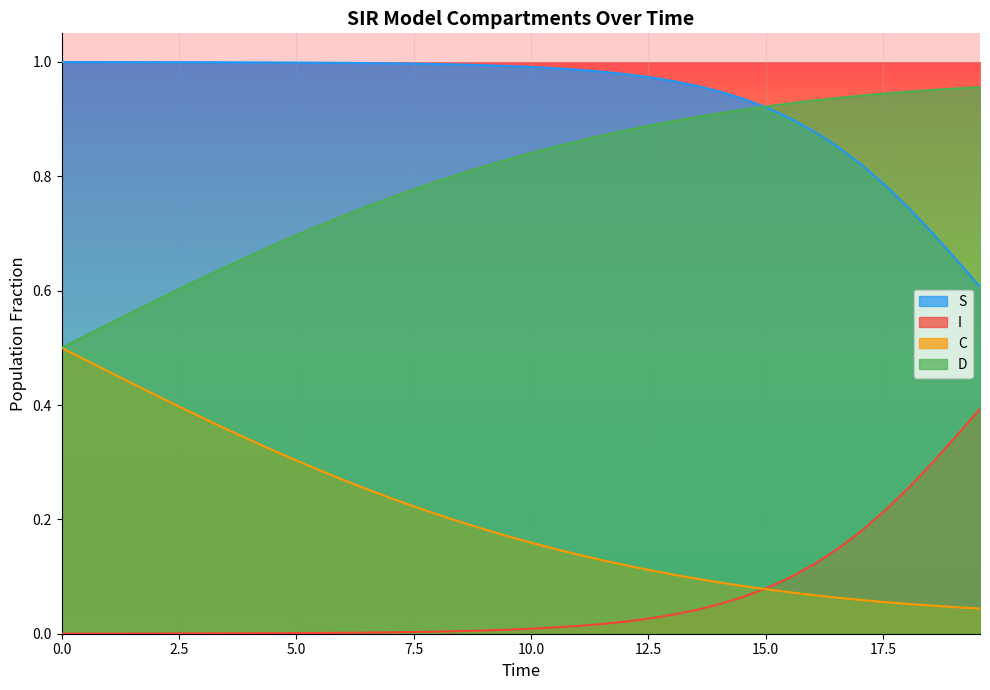

True or false: C and S cross at least once.

False